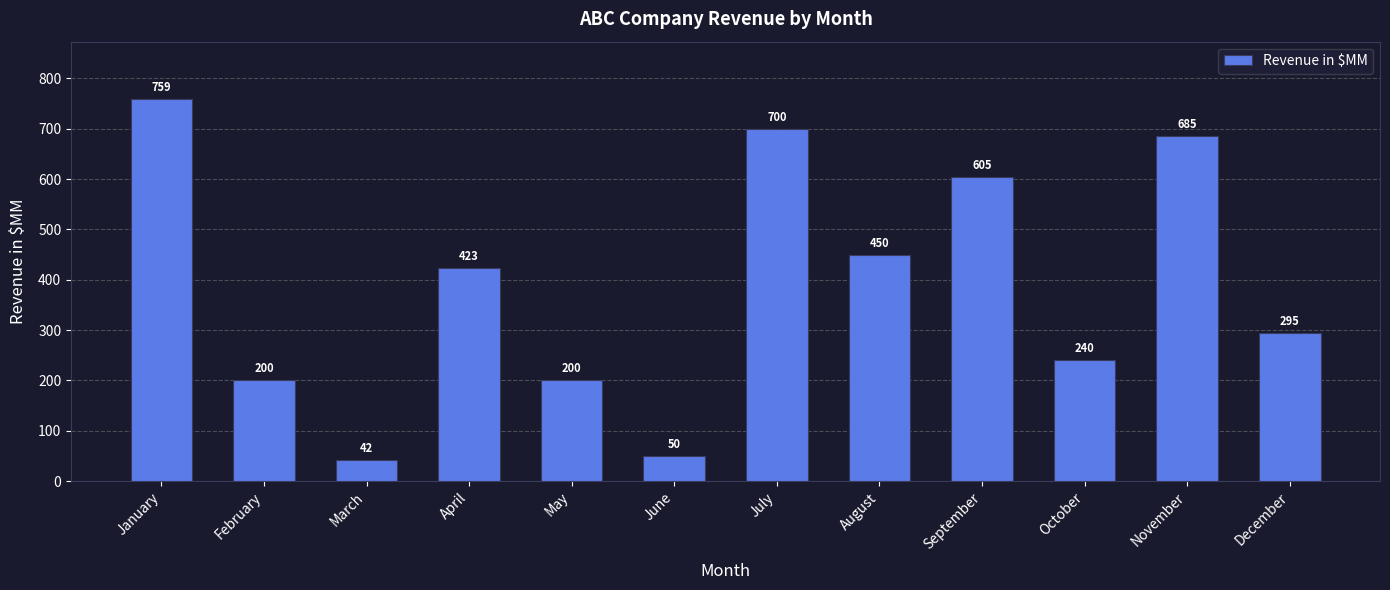

Which label corresponds to the largest value in the chart?

January